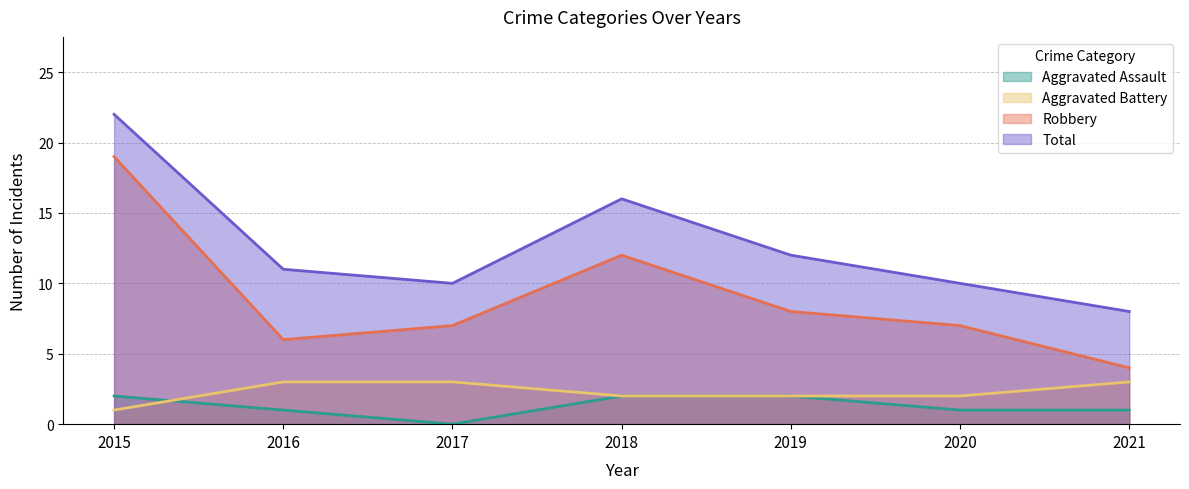

How many lines are shown in the chart?

4